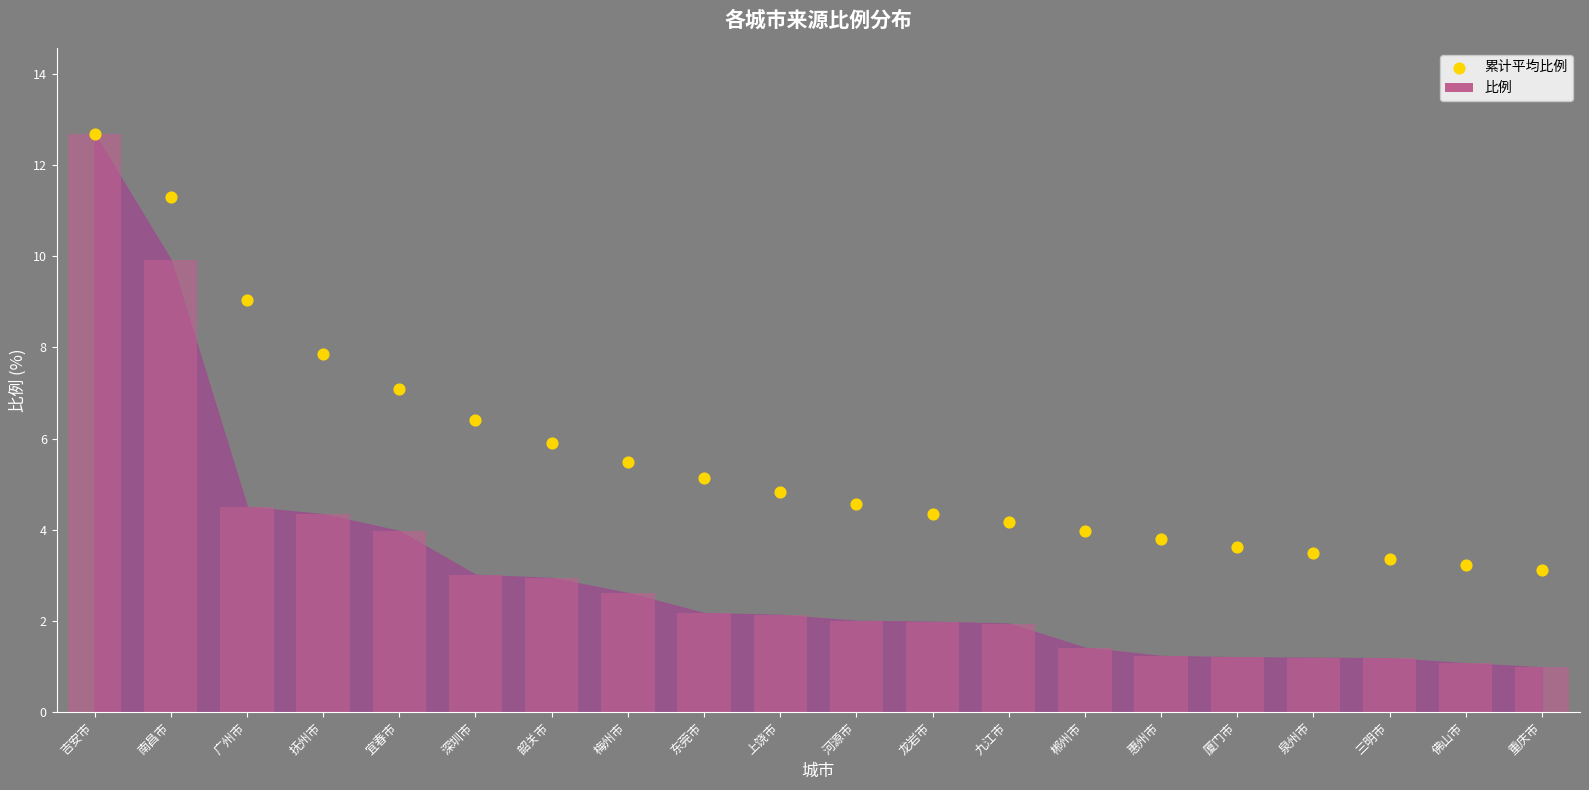

Which series has the largest total across all categories?

累计平均比例